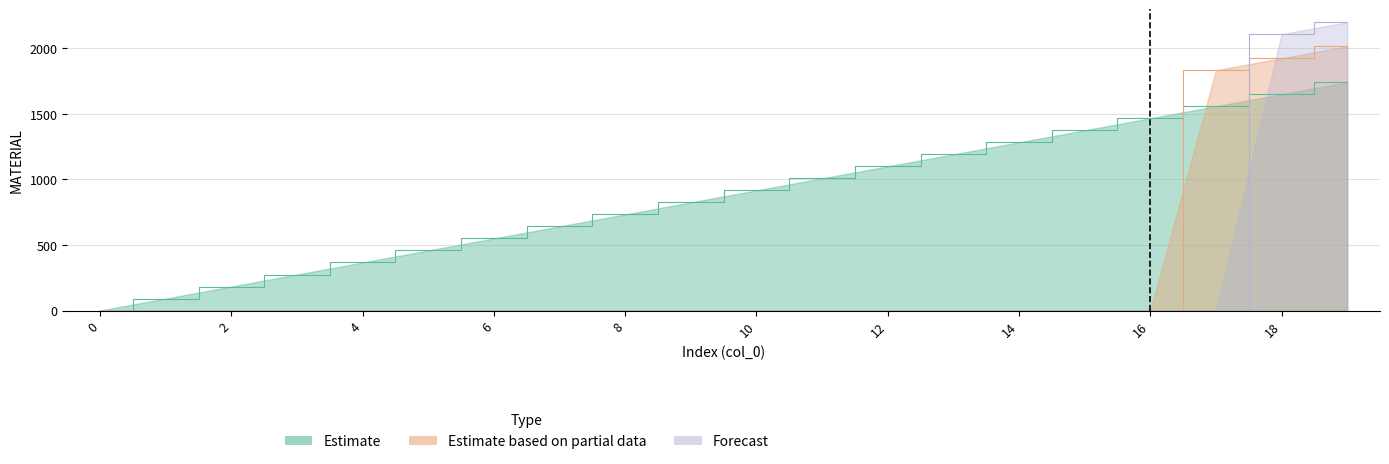

Reading left to right, extract all data points from this chart.

Estimate: 0=0.0	1=91.7	2=183.3	3=275.0	4=366.7	5=458.3	6=550.0	7=641.7	8=733.3	9=825.0	10=916.7	11=1008.3	12=1100.0	13=1191.7	14=1283.3	15=1375.0	16=1466.7	17=1558.3	18=1650.0	19=1741.7
Estimate based on partial data: 0=0.0	1=0.0	2=0.0	3=0.0	4=0.0	5=0.0	6=0.0	7=0.0	8=0.0	9=0.0	10=0.0	11=0.0	12=0.0	13=0.0	14=0.0	15=0.0	16=0.0	17=1833.3	18=1925.0	19=2016.7
Forecast: 0=0.0	1=0.0	2=0.0	3=0.0	4=0.0	5=0.0	6=0.0	7=0.0	8=0.0	9=0.0	10=0.0	11=0.0	12=0.0	13=0.0	14=0.0	15=0.0	16=0.0	17=0.0	18=2108.3	19=2200.0